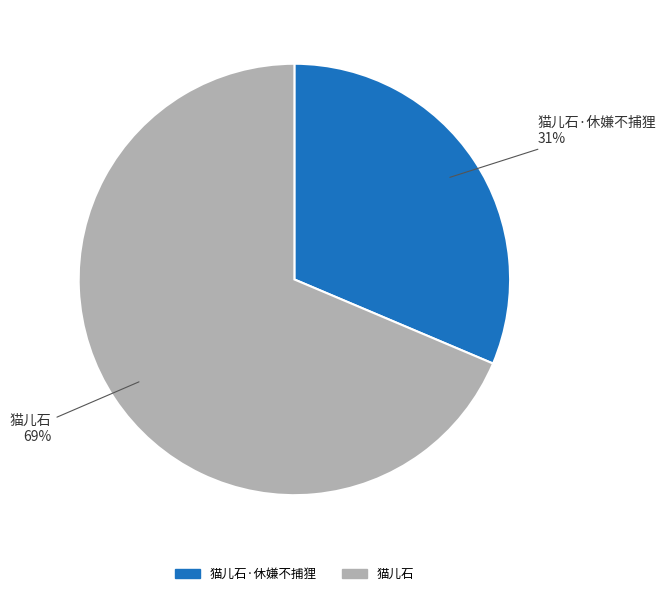

Does any single category account for the majority?

Yes